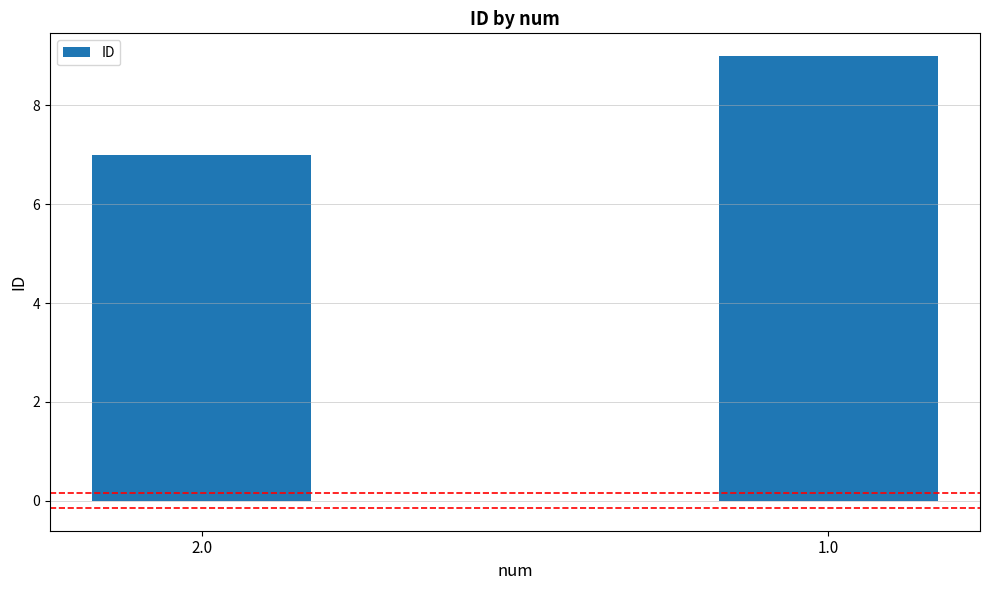

What is the difference between the maximum and minimum values?

2